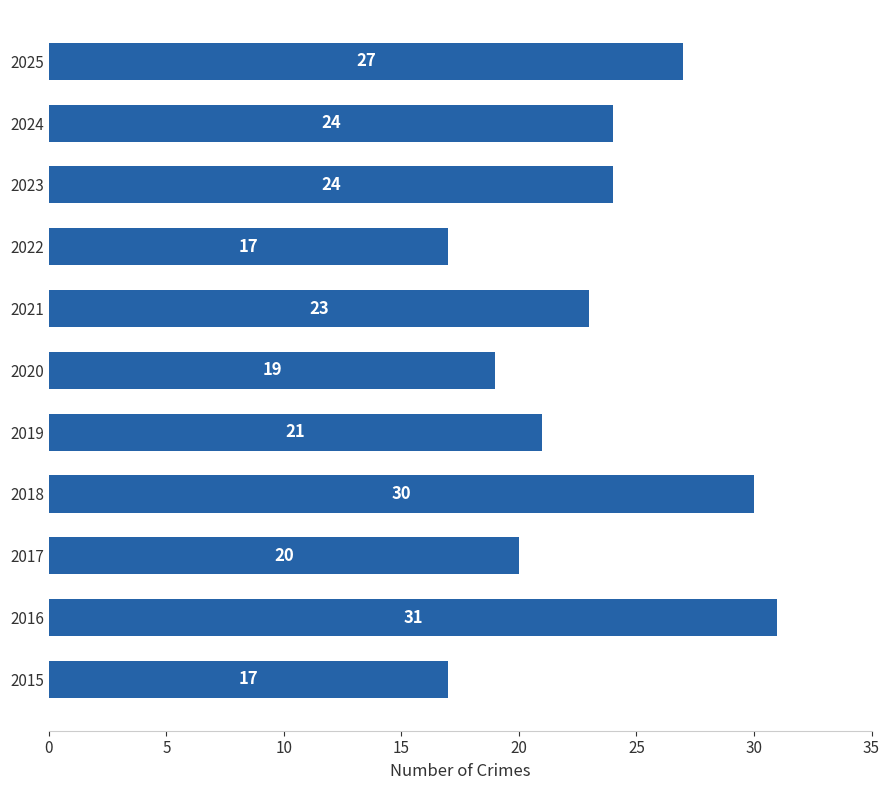

Is it true that the value at 2016 is 31?

True